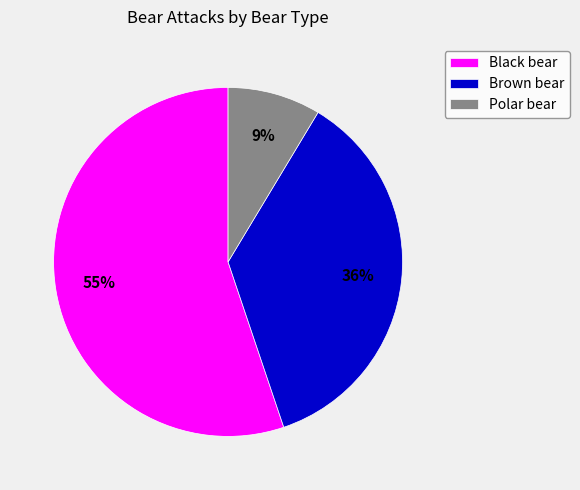

What percentage is the Brown bear slice, to the nearest percent?

36%